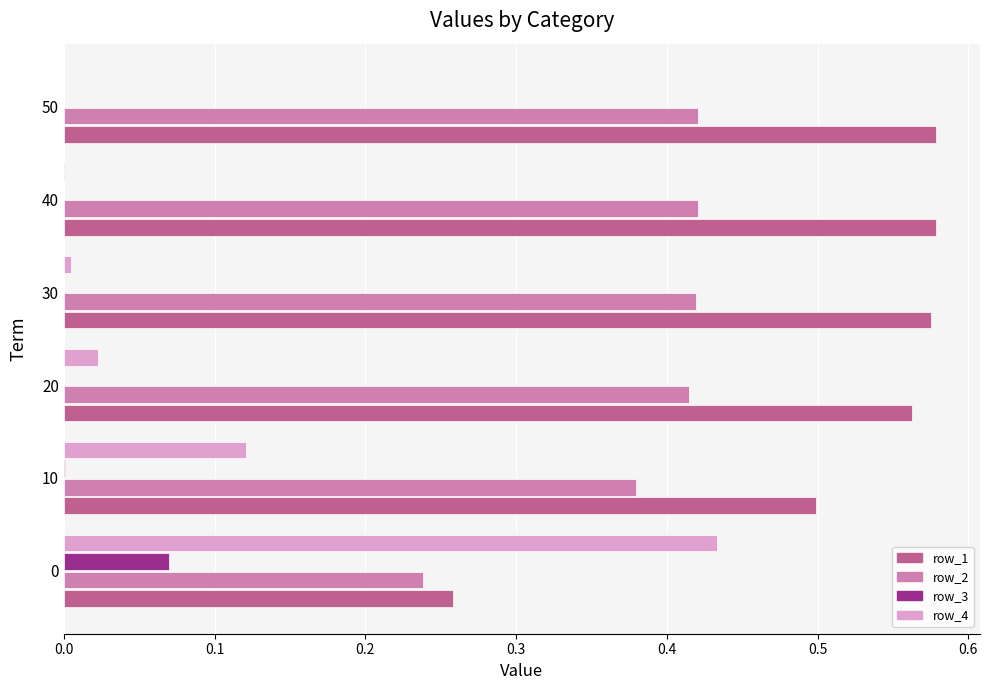

Count the number of categories in the chart.

6